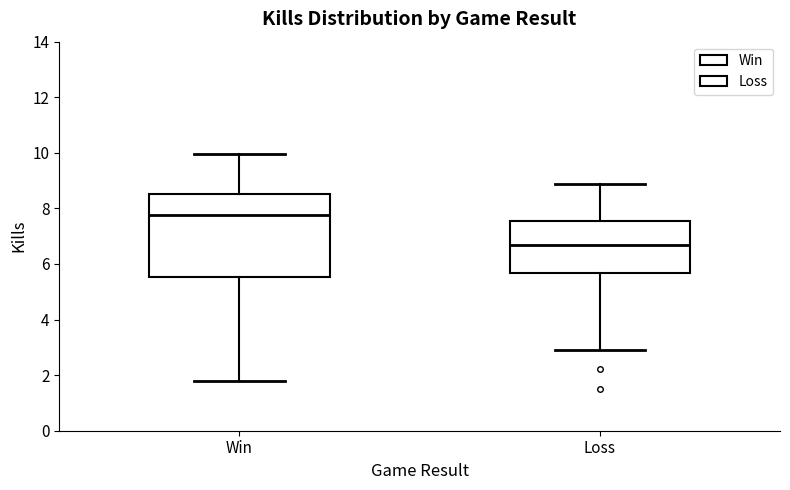

Which box is the tallest, from its lower edge to its upper edge?

Win